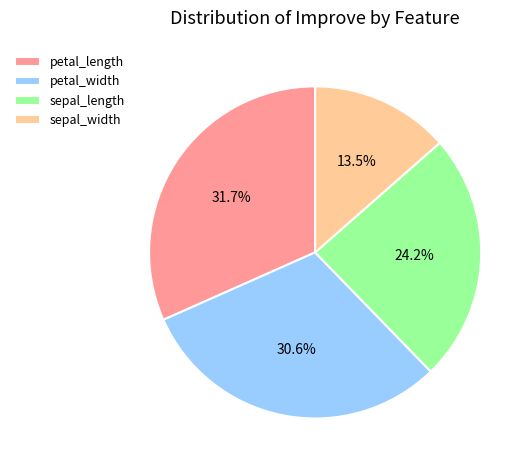

Is it true that petal_width is 31% of the pie?

True